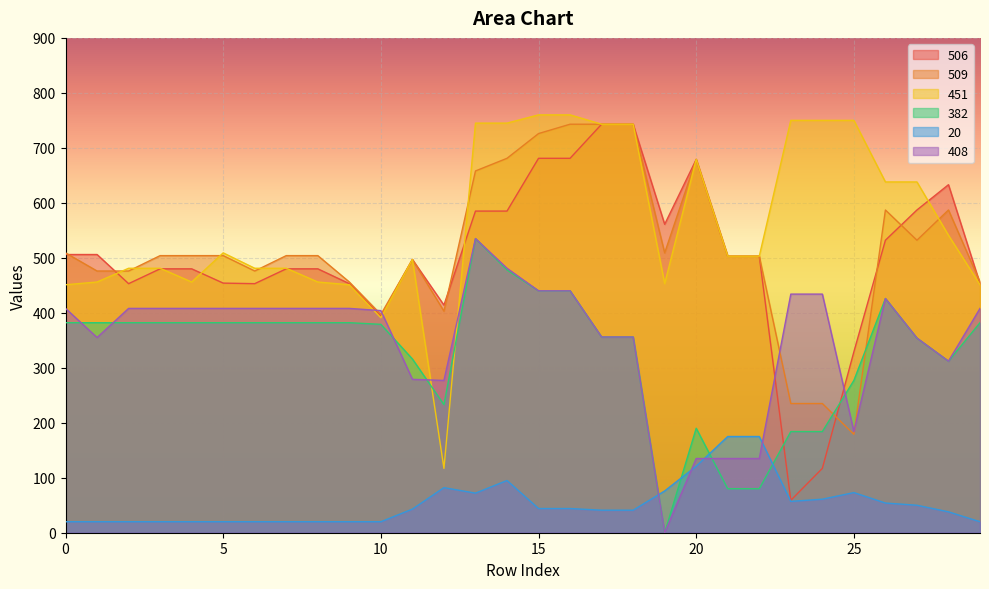

True or false: 408 has a value of 408 at 4.

True